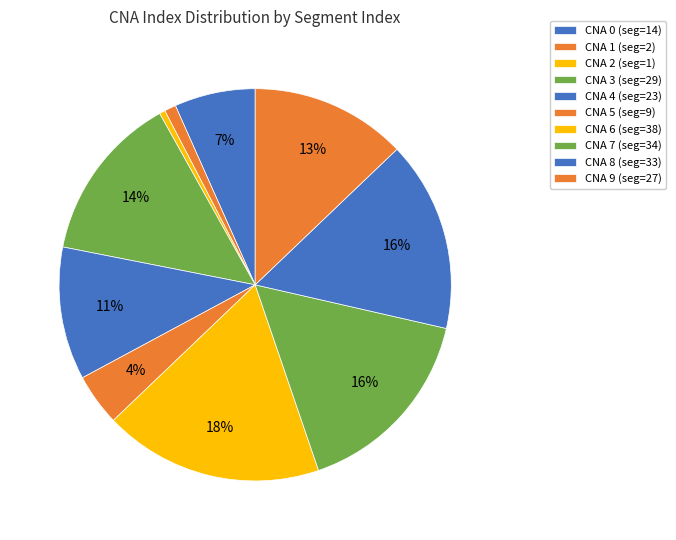

Does any single category account for the majority?

No